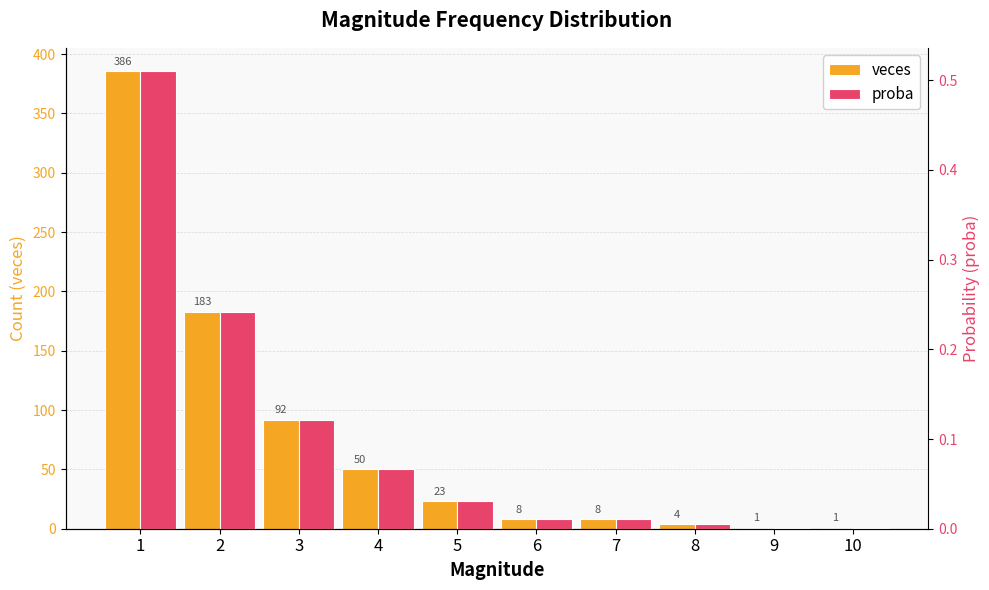

Between 2 and 9, which is larger?

2